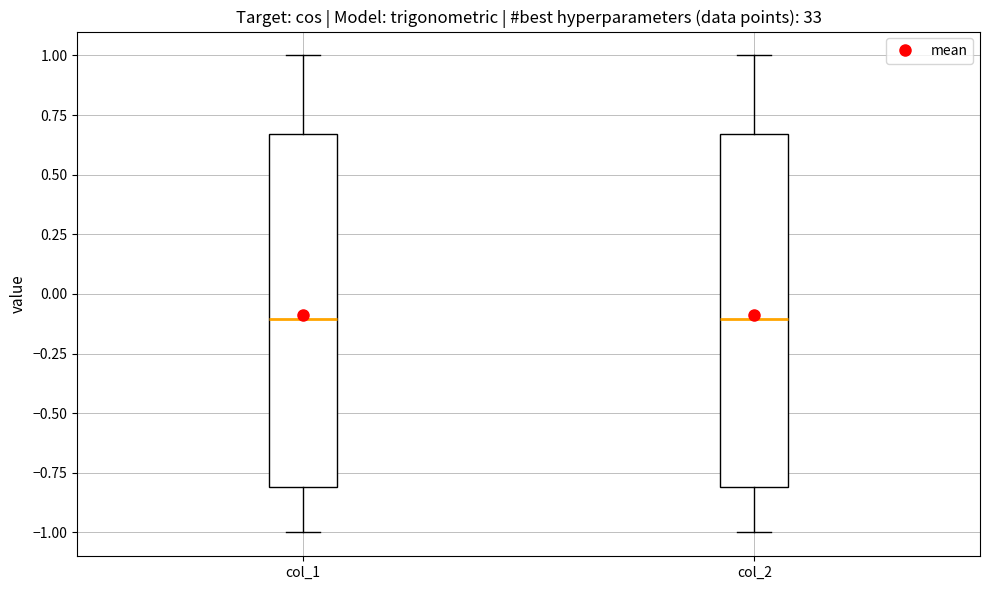

Reading left to right, read every box against the y-axis: the position of its median line, the range the box covers, and the ends of its whiskers. The values are not printed on the chart, so give them approximately, as read against the axis.

col_1: median -0.10, box -0.80 to 0.65, whiskers -1.00 to 1.00
col_2: median -0.10, box -0.80 to 0.65, whiskers -1.00 to 1.00